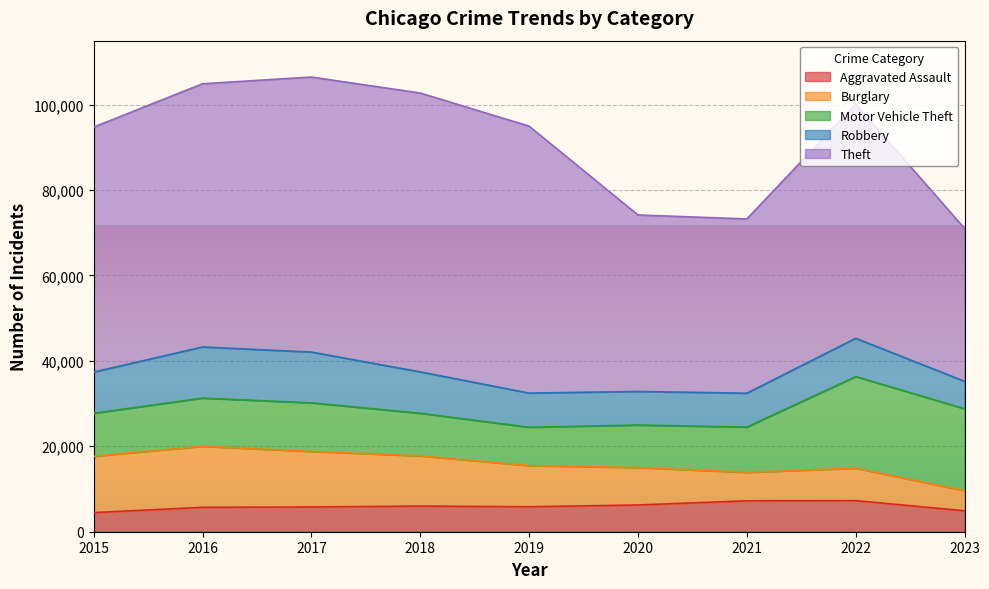

The value of Theft at 2020 is 63970. True or false?

False